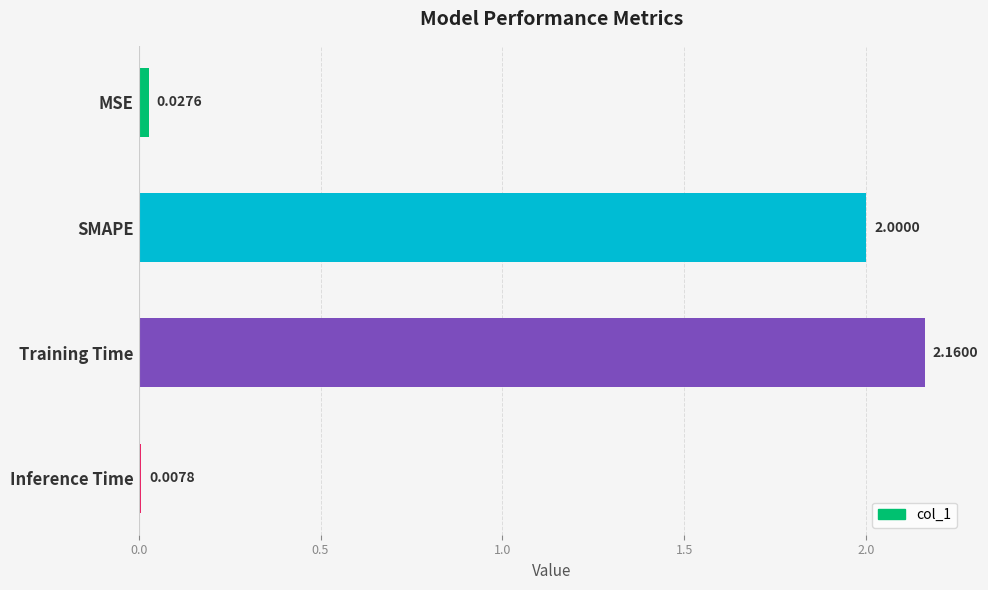

What is the difference between the second highest and minimum values?

2.0